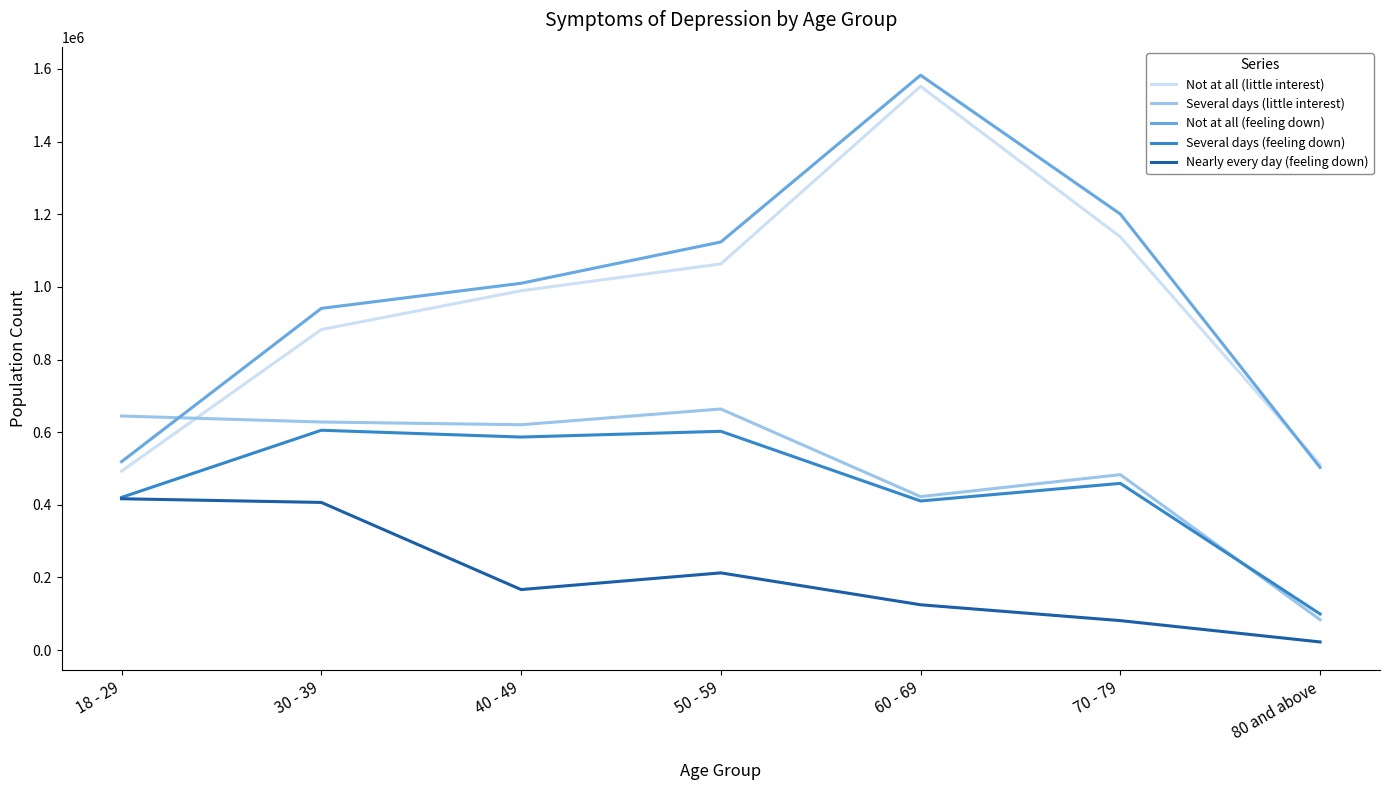

What position from the left is 80 and above?

7